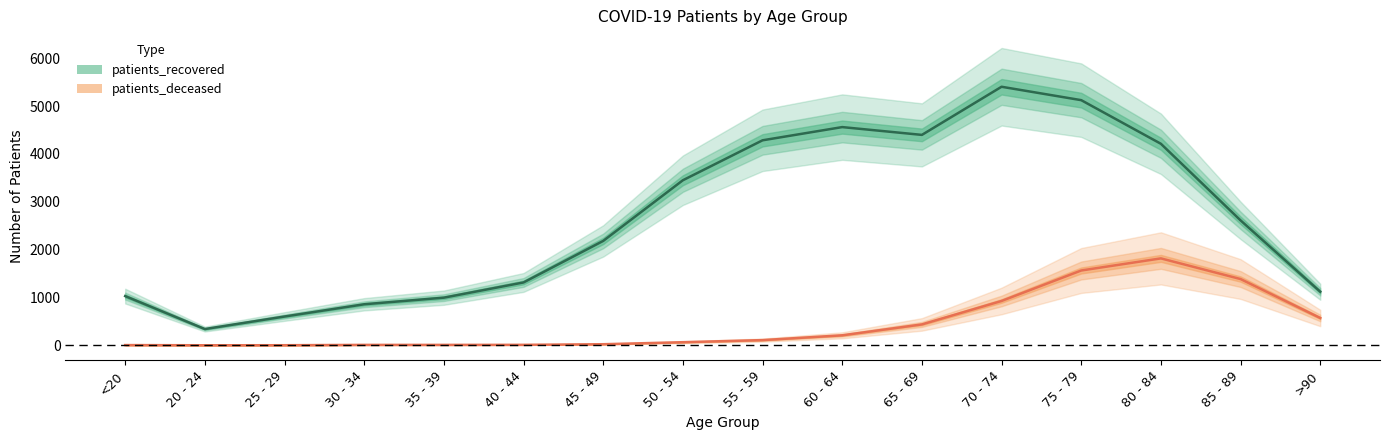

Where is the first local minimum for patients_deceased?

20 - 24